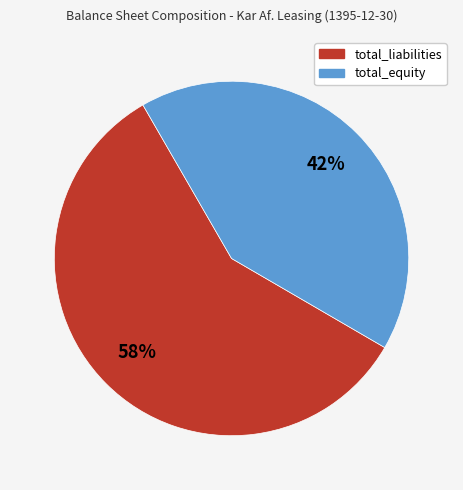

To the nearest percent, what percentage of the pie is total_equity?

42%